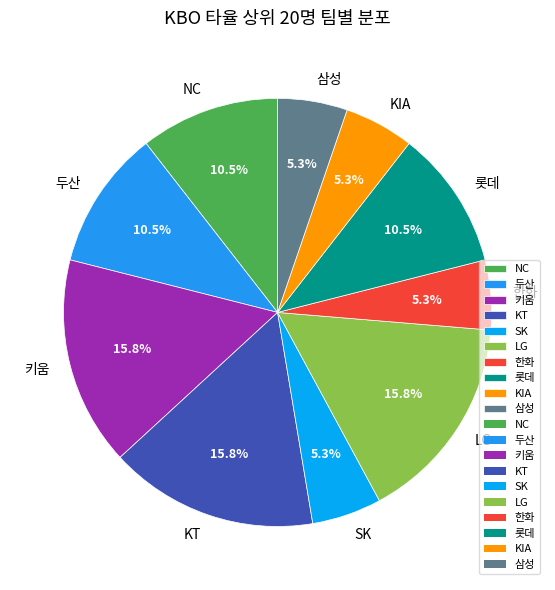

To the nearest percent, what portion does 삼성 represent?

5%